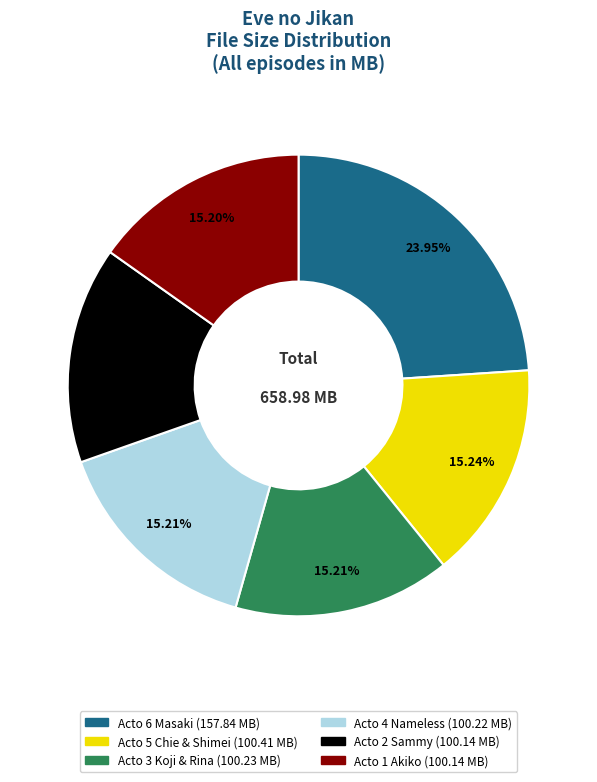

Count the number of slices in the pie.

6